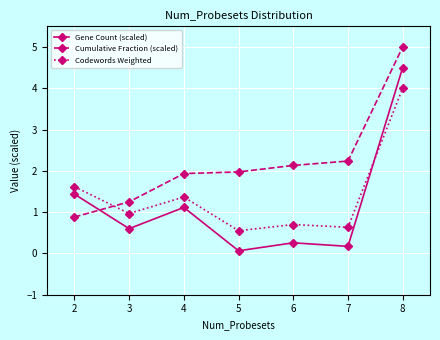

List the series in order of their overall mean, lowest first.

Gene Count (scaled), Codewords Weighted, Cumulative Fraction (scaled)